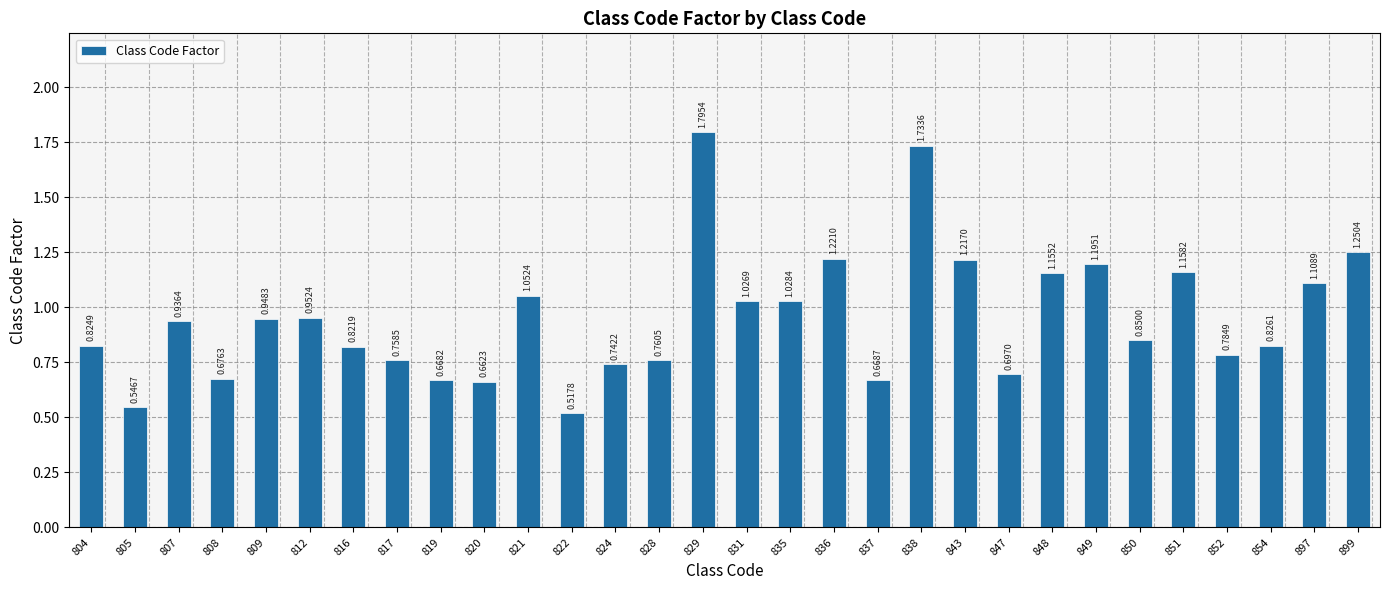

What is the change in value from 805 to 808?

+0.1